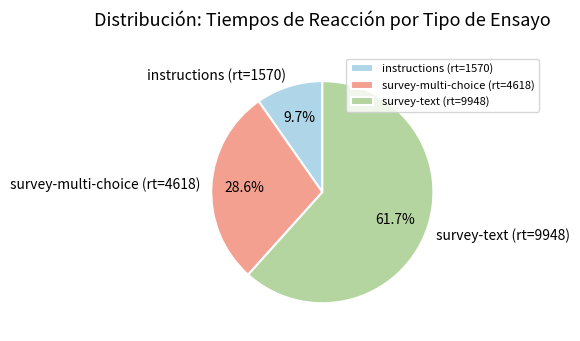

How many segments does this pie chart have?

3